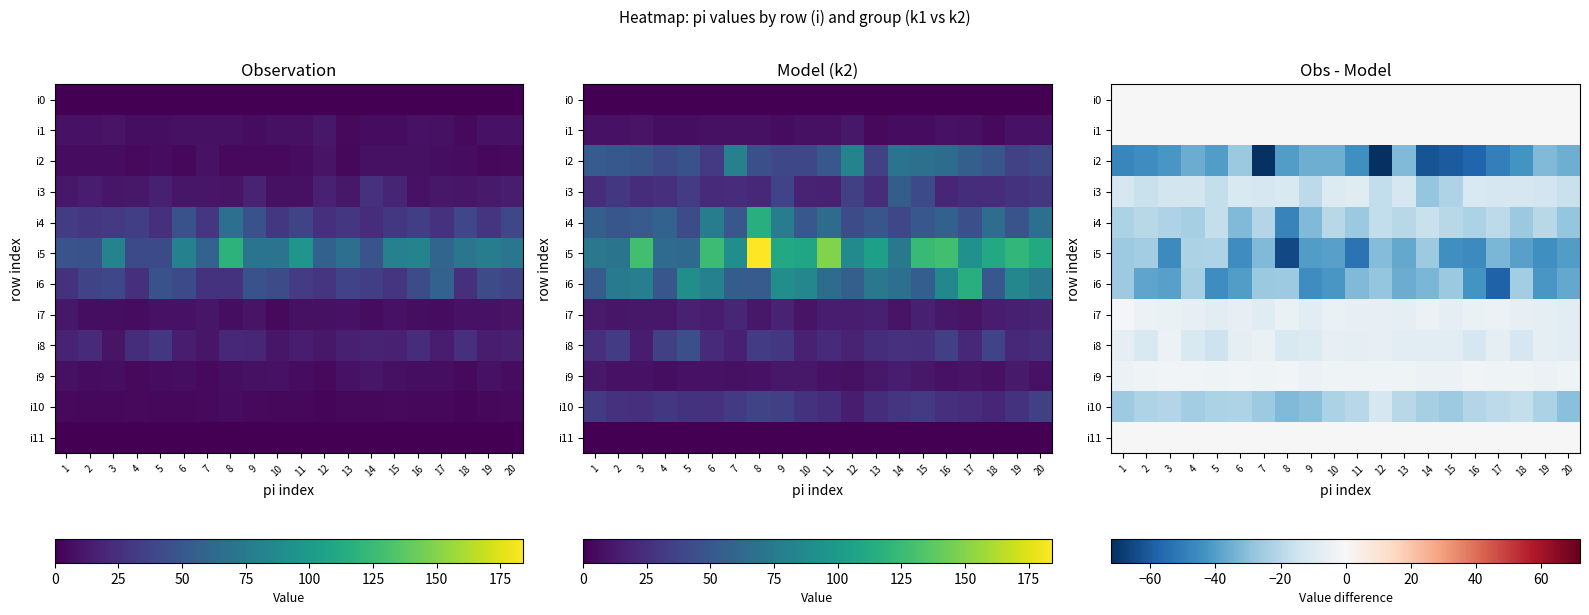

At which category is the sum across all series the highest?

4